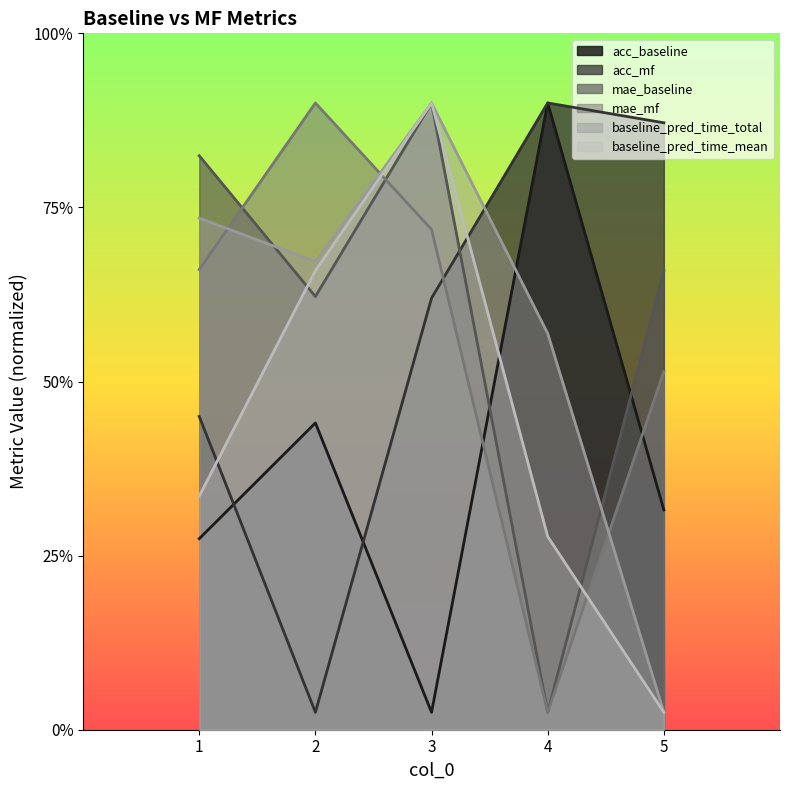

True or false: baseline_pred_time_total and acc_baseline cross at least once.

True